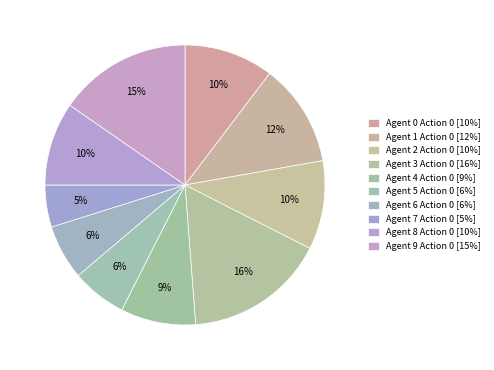

Is it true that Agent 9 Action 0 is 1% of the pie?

False